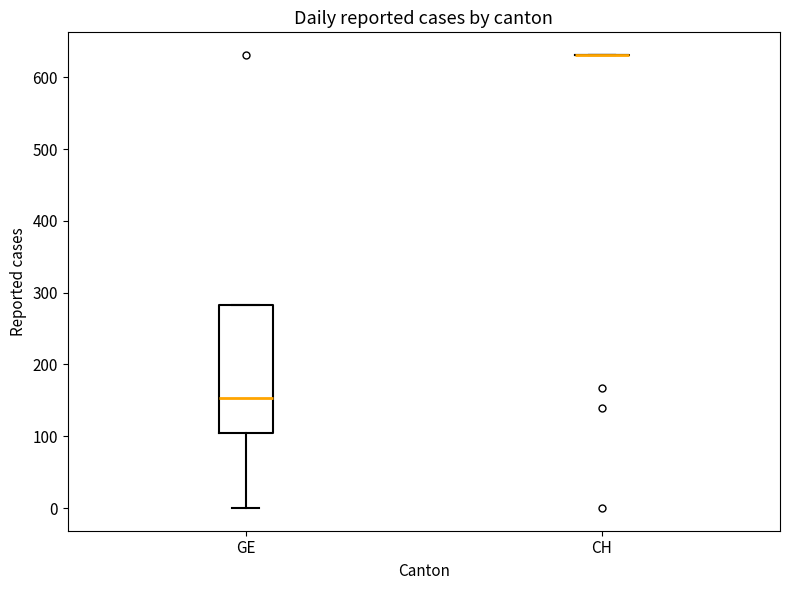

Reading left to right, read every box against the y-axis: the position of its median line, the range the box covers, and the ends of its whiskers. The values are not printed on the chart, so give them approximately, as read against the axis.

GE: median 150, box 100 to 280, whiskers 0 to 280
CH: box collapsed to a line at 630, whiskers 630 to 630